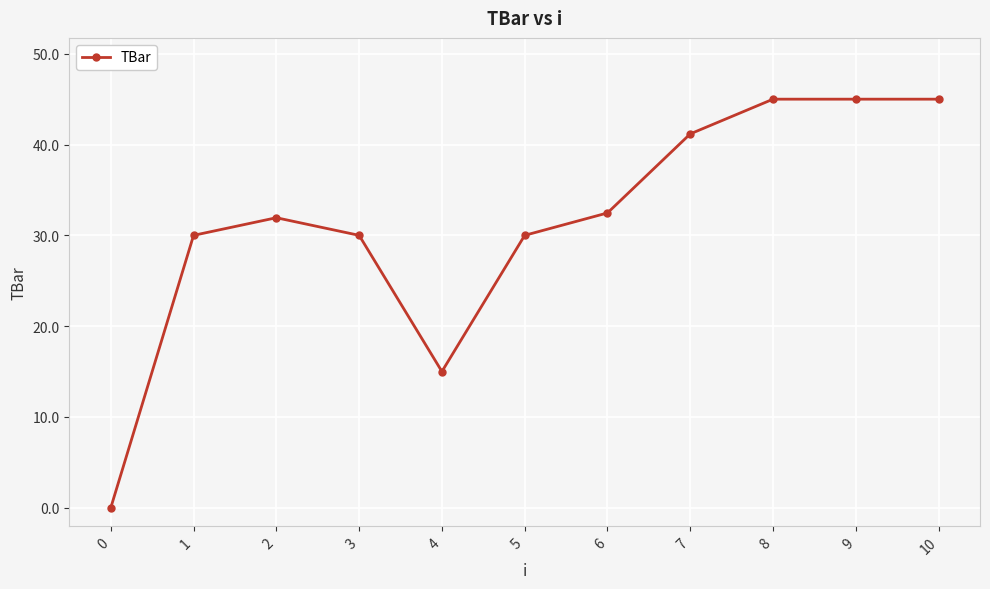

What is the difference between the values at 8 and 4?

30.0